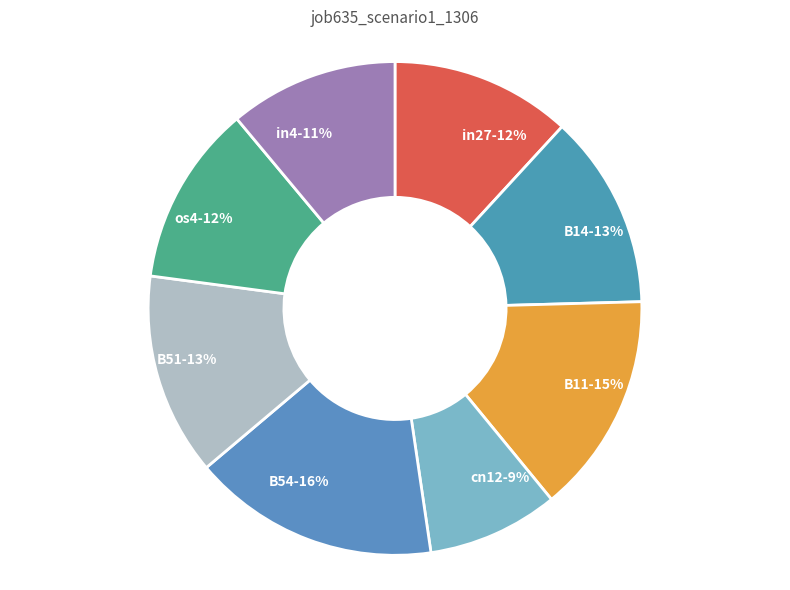

What is the largest slice in the pie chart?

B54